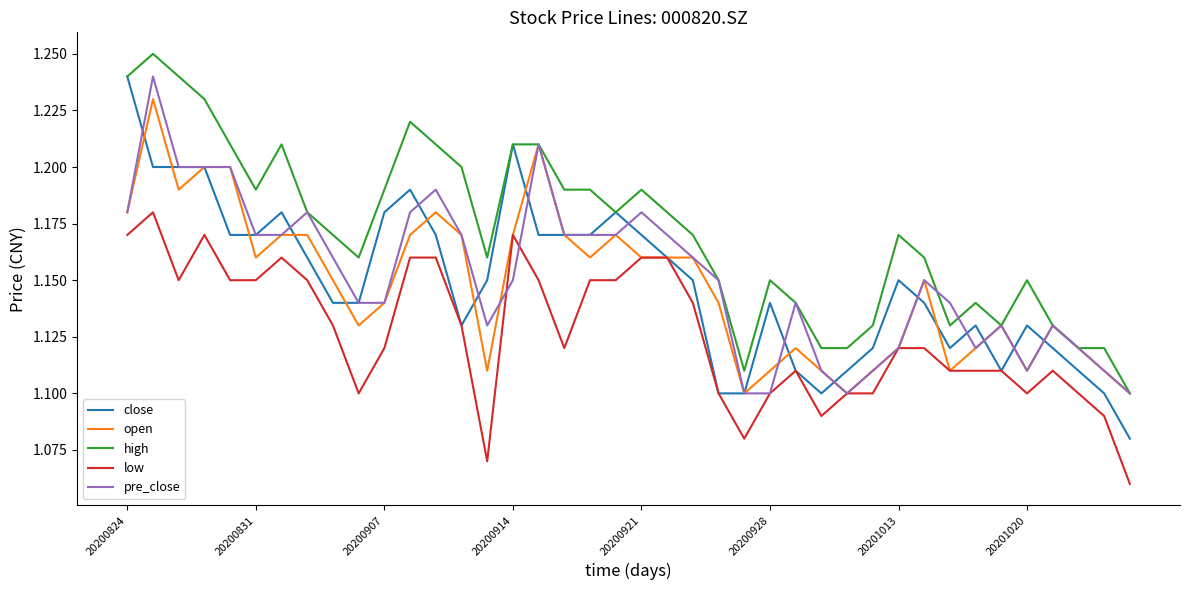

True or false: low and high cross at least once.

False